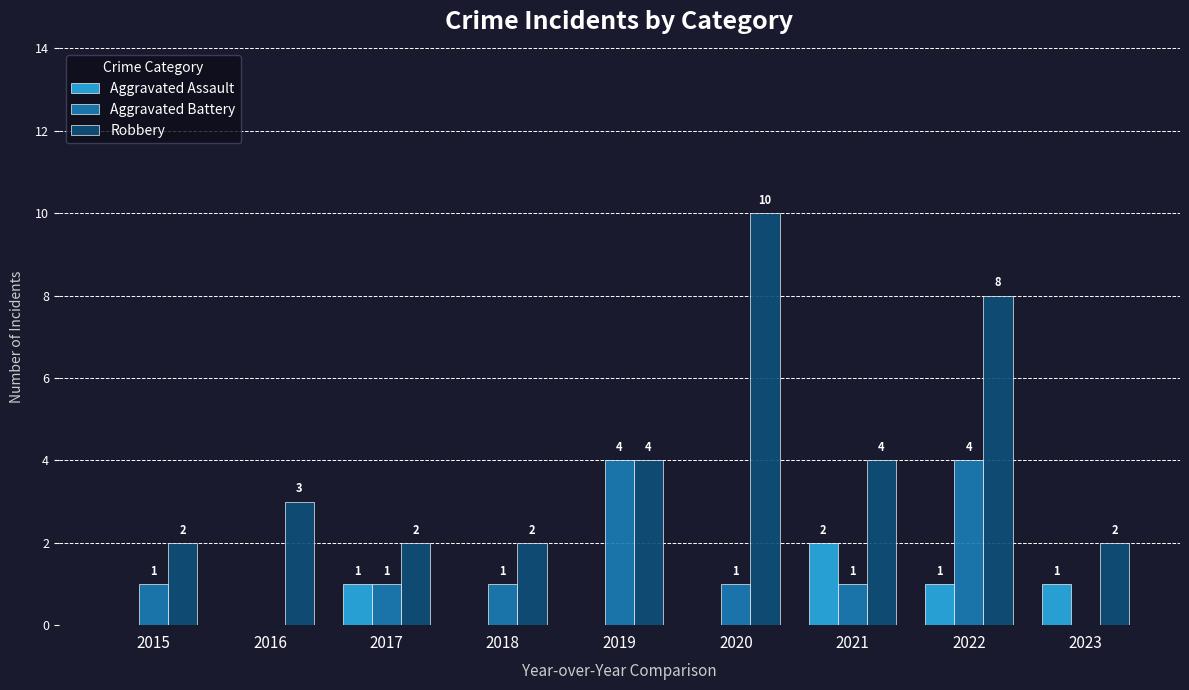

What value does the Aggravated Assault series have at 2023?

1